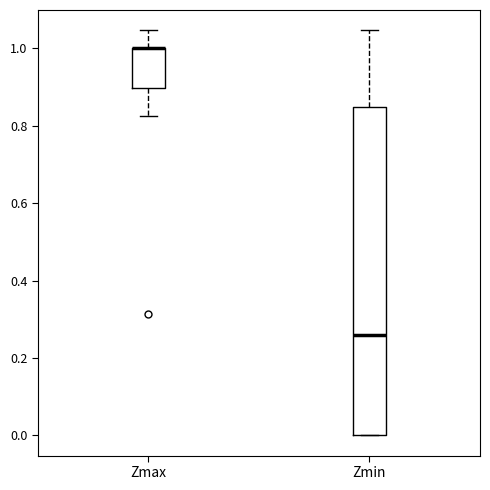

Reading left to right, read every box against the y-axis: the position of its median line, the range the box covers, and the ends of its whiskers. The values are not printed on the chart, so give them approximately, as read against the axis.

Zmax: median 1.00 (drawn on the box's upper edge), box 0.90 to 1.00, whiskers 0.82 to 1.04
Zmin: median 0.26, box 0.00 to 0.84, whiskers 0.00 to 1.04